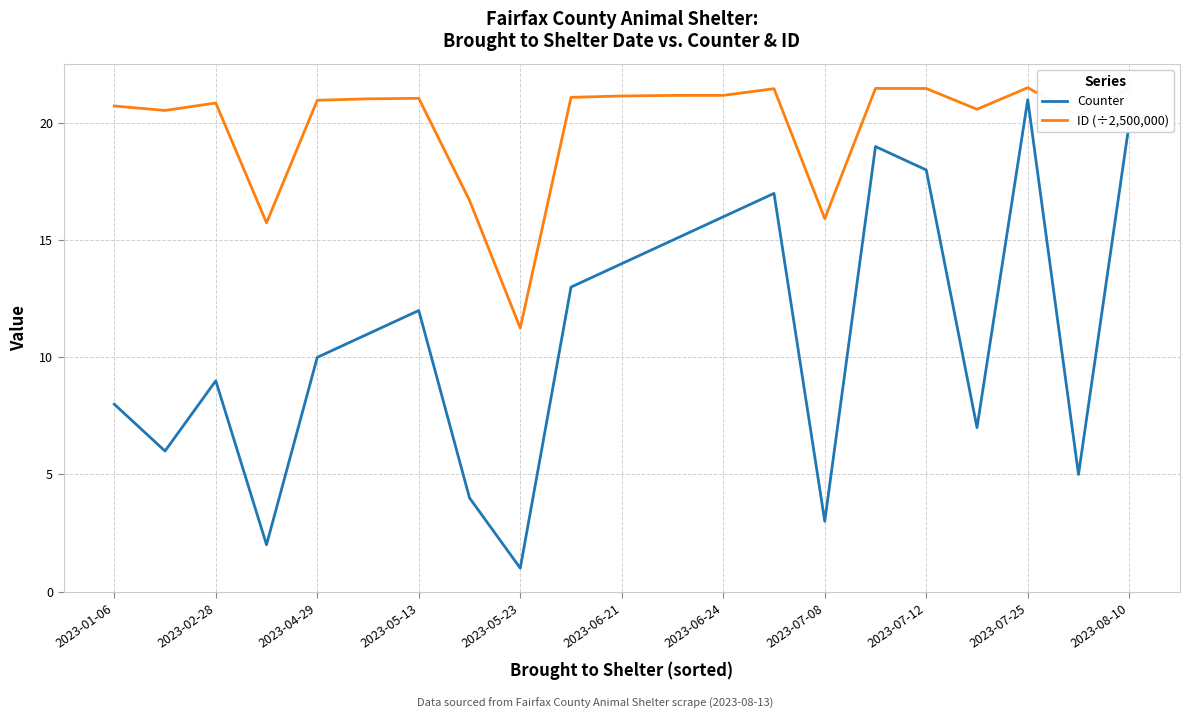

How many lines are shown in the chart?

2